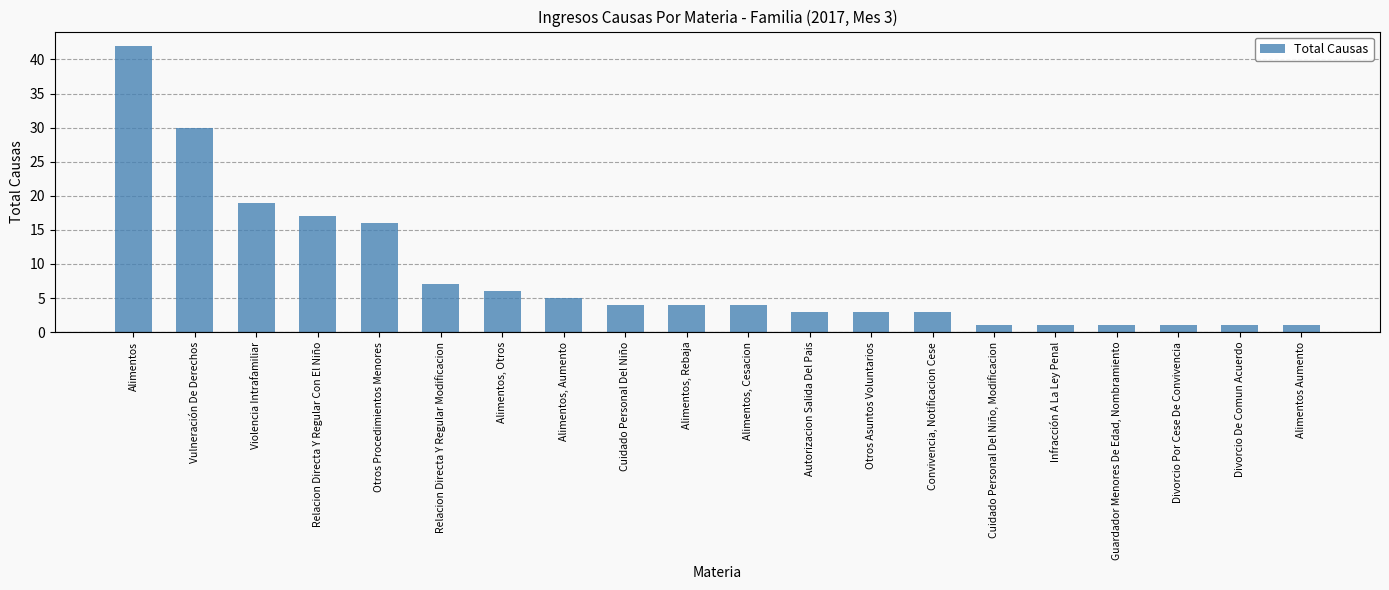

True or false: the data shows 16 at Otros Procedimientos Menores.

True